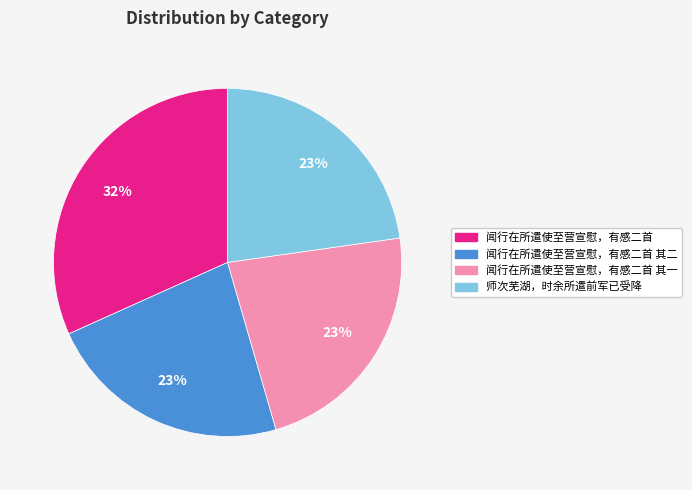

Which has a higher value, 师次芜湖，时余所遣前军已受降 or 闻行在所遣使至营宣慰，有感二首?

闻行在所遣使至营宣慰，有感二首